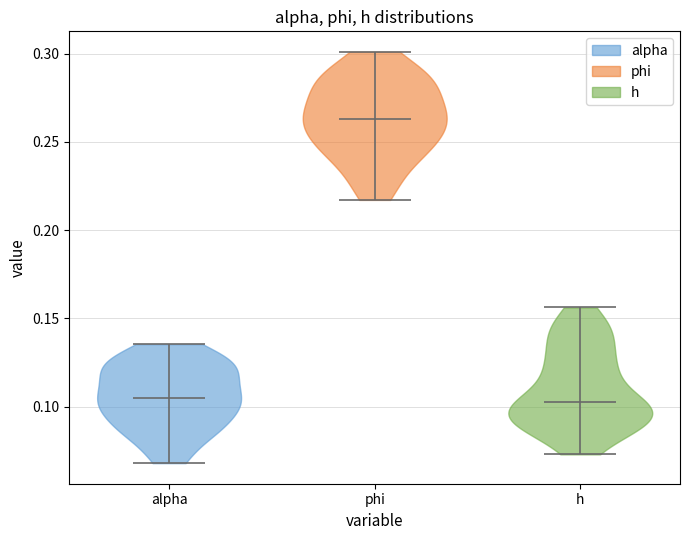

Which violin has the highest median line?

phi